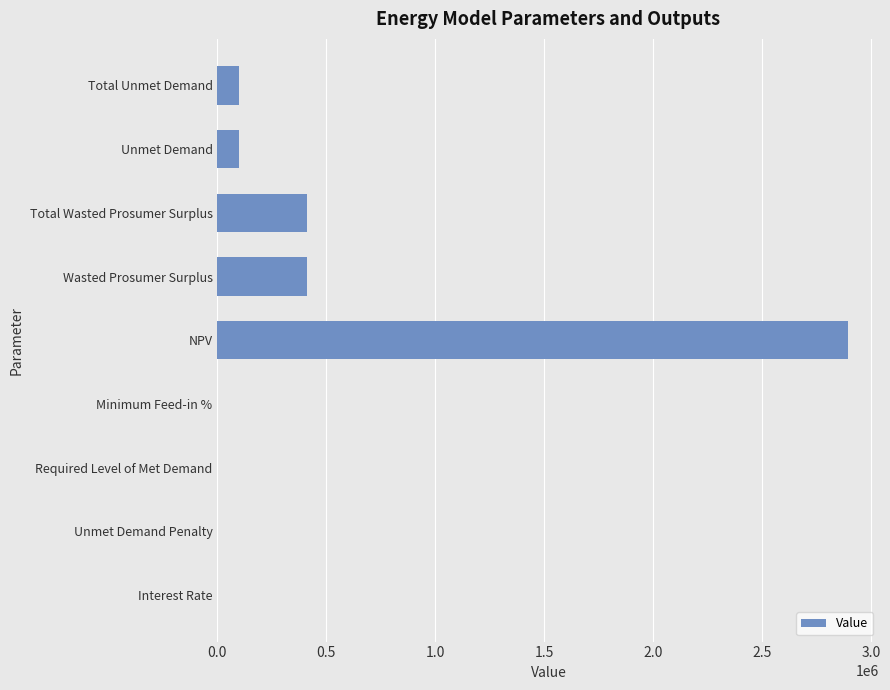

At which category does the chart reach its peak across all series?

NPV